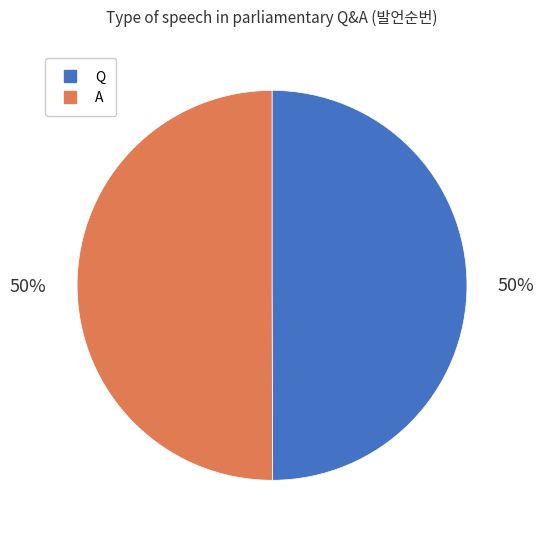

Combined, do Q and A account for over 50%?

Yes